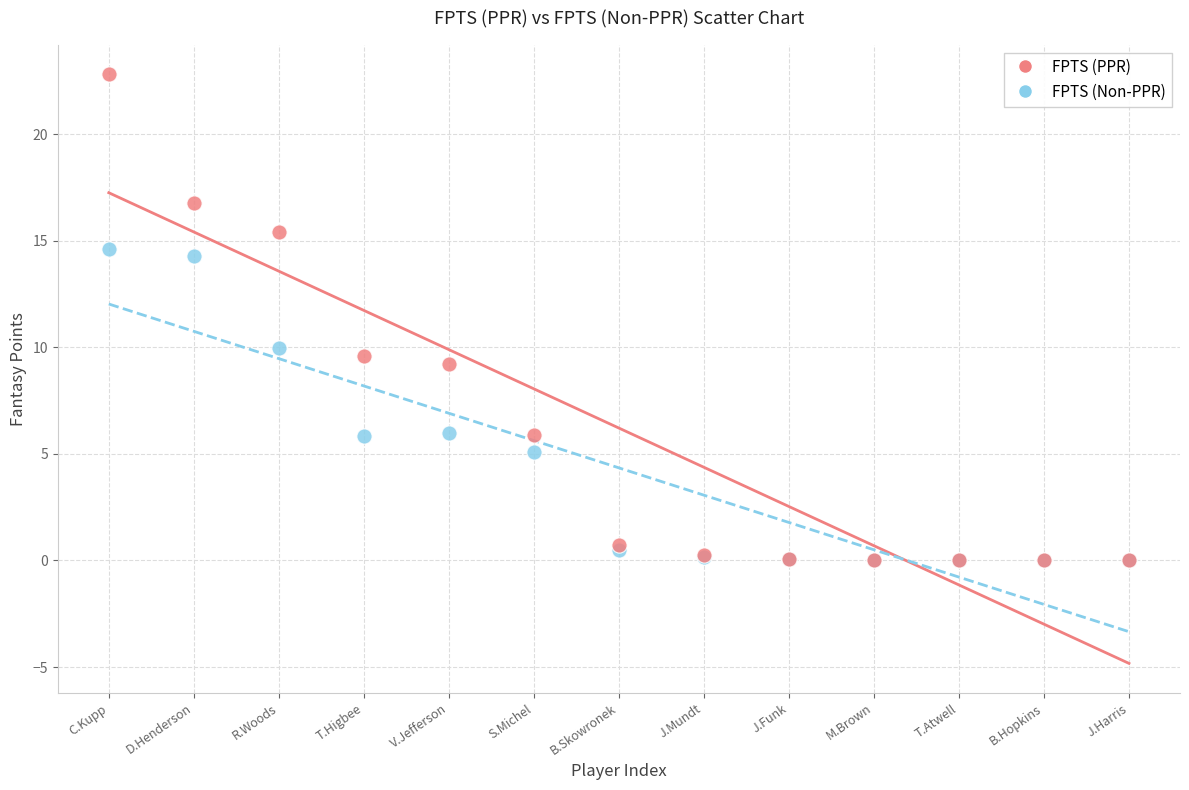

In the FPTS (PPR) series, what Y value is closest to 11?

9.6